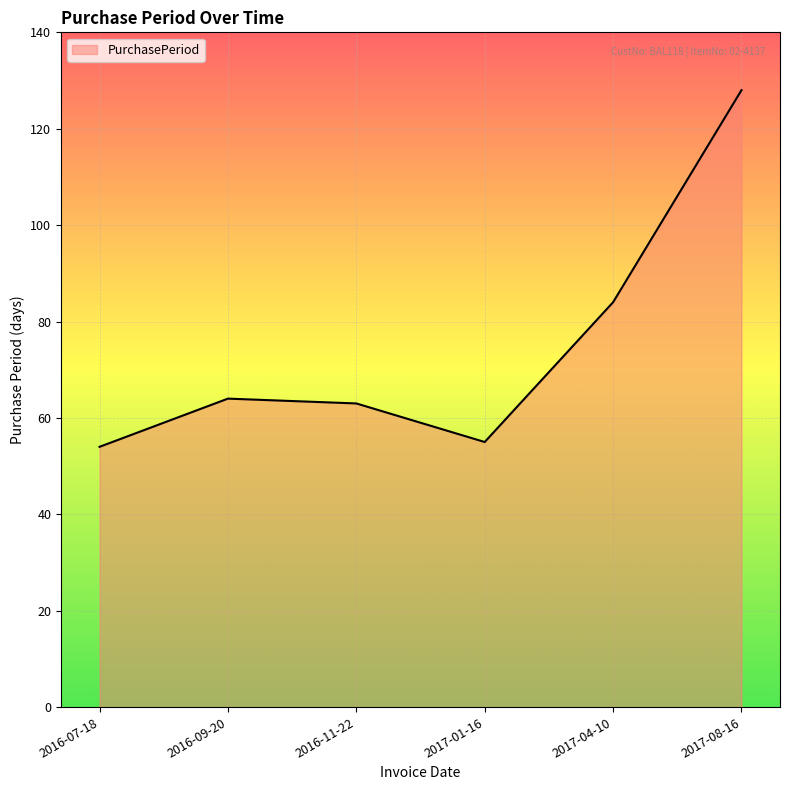

At which category does the data reach its first local valley?

2017-01-16